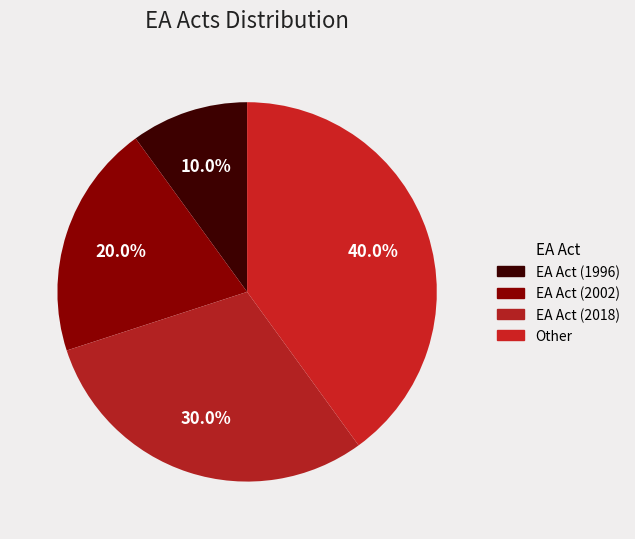

Count the number of slices in the pie.

4